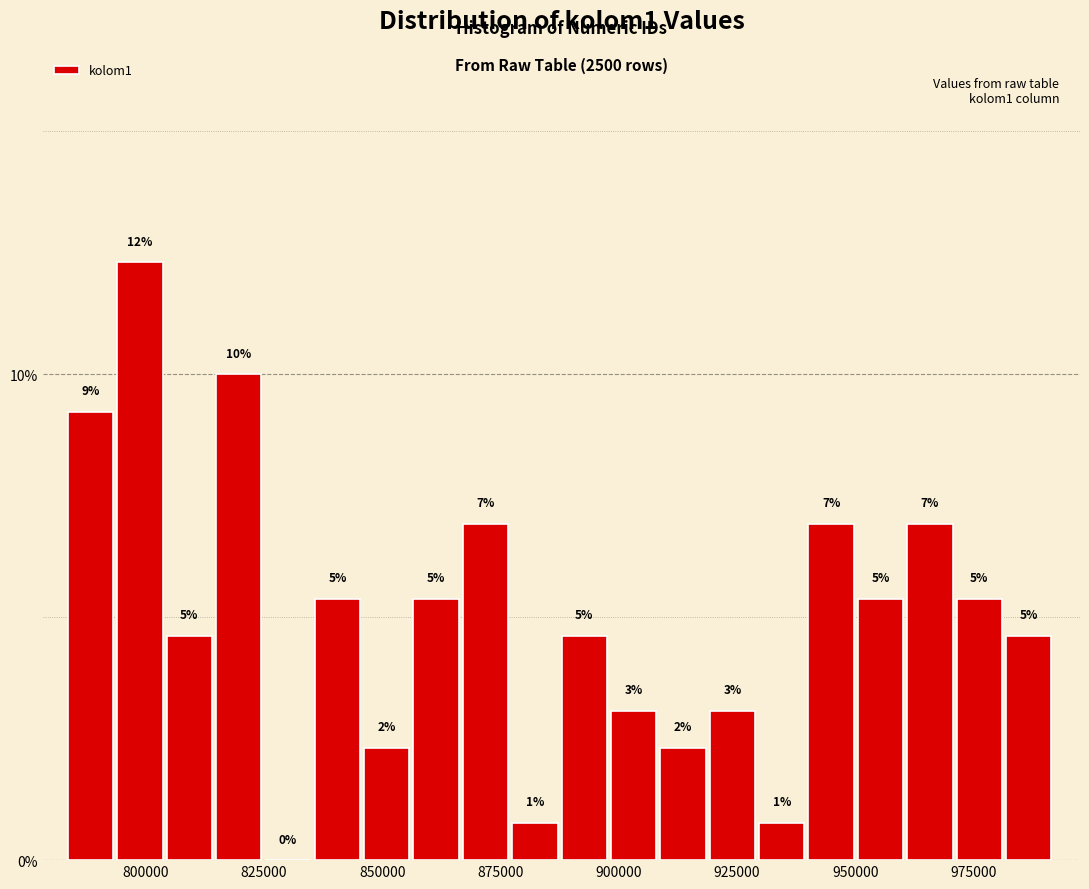

Read against the x-axis, roughly where is the centre of the tallest bar?

800000